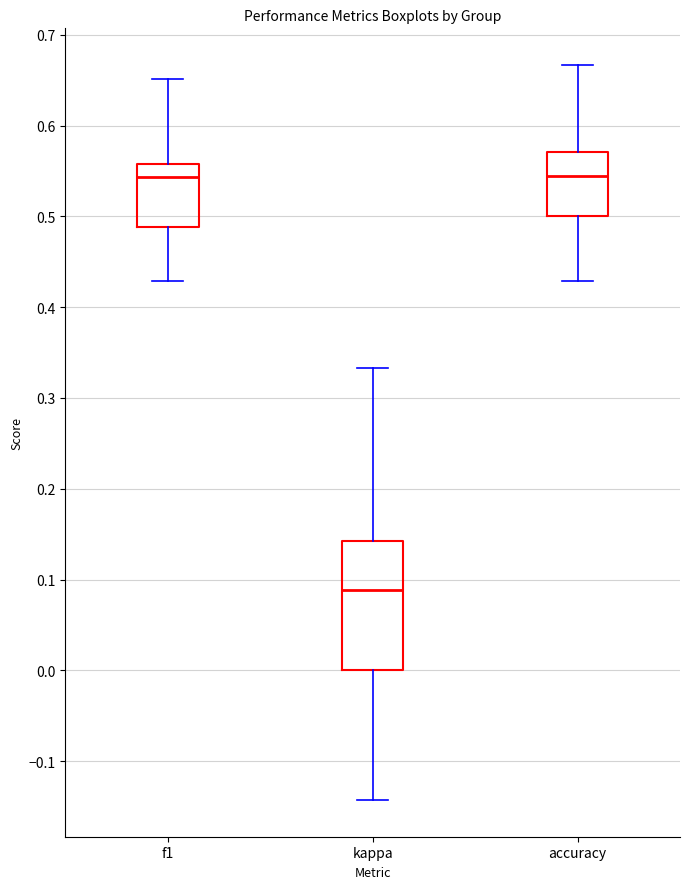

Reading left to right, read every box against the y-axis: the position of its median line, the range the box covers, and the ends of its whiskers. The values are not printed on the chart, so give them approximately, as read against the axis.

f1: median 0.54, box 0.49 to 0.56, whiskers 0.43 to 0.65
kappa: median 0.09, box 0.00 to 0.14, whiskers -0.14 to 0.33
accuracy: median 0.54, box 0.50 to 0.57, whiskers 0.43 to 0.67